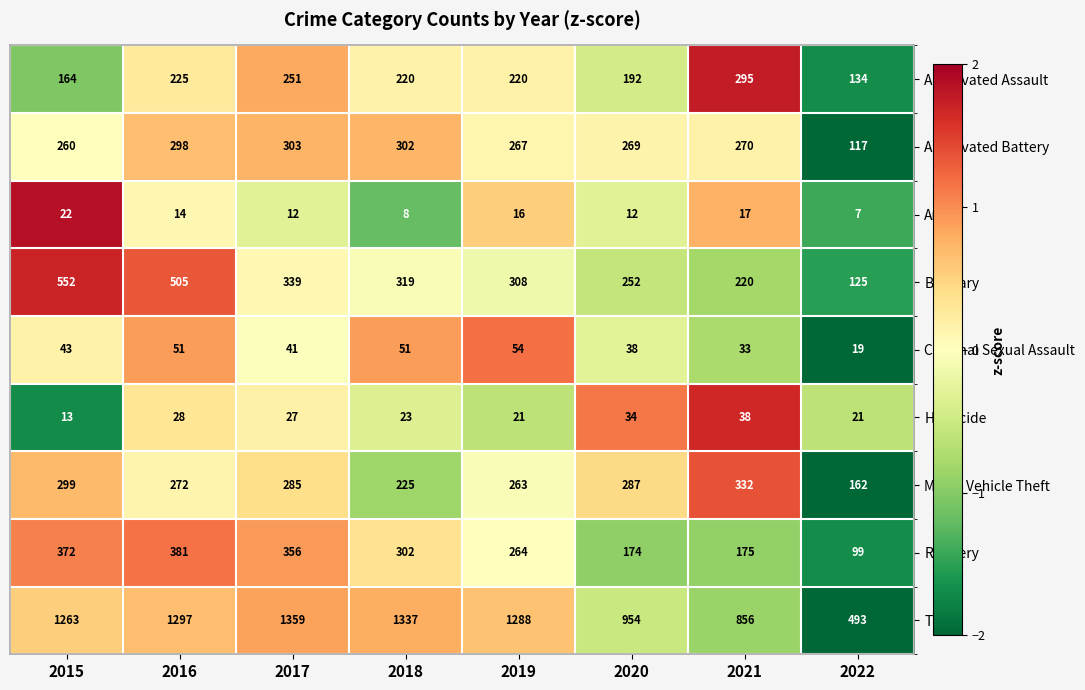

Which label corresponds to the smallest value in the chart?

2022